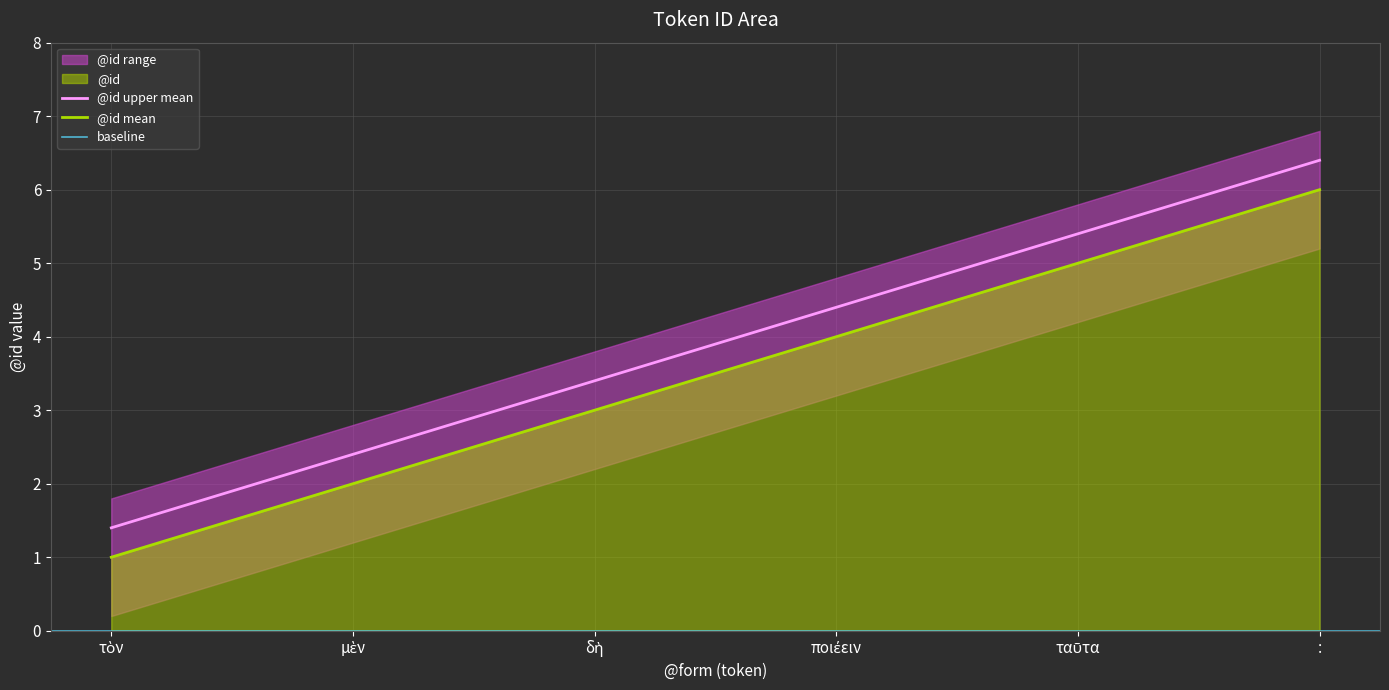

Where is the data nearest to the value 3?

δὴ